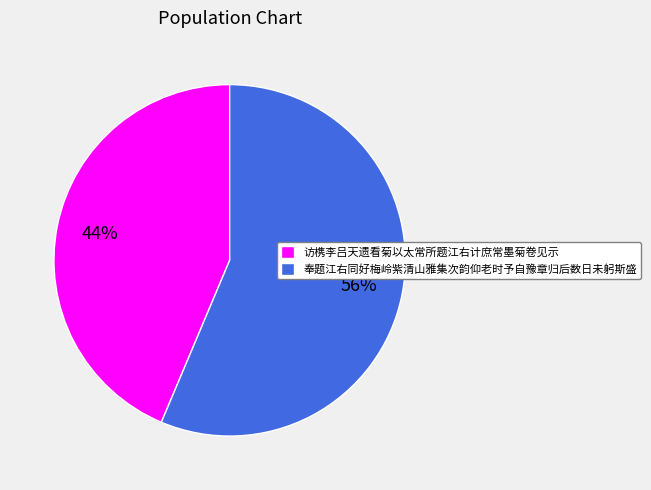

To the nearest percent, what portion does 访槜李吕天遗看菊以太常所题江右计庶常墨菊卷见示 represent?

44%